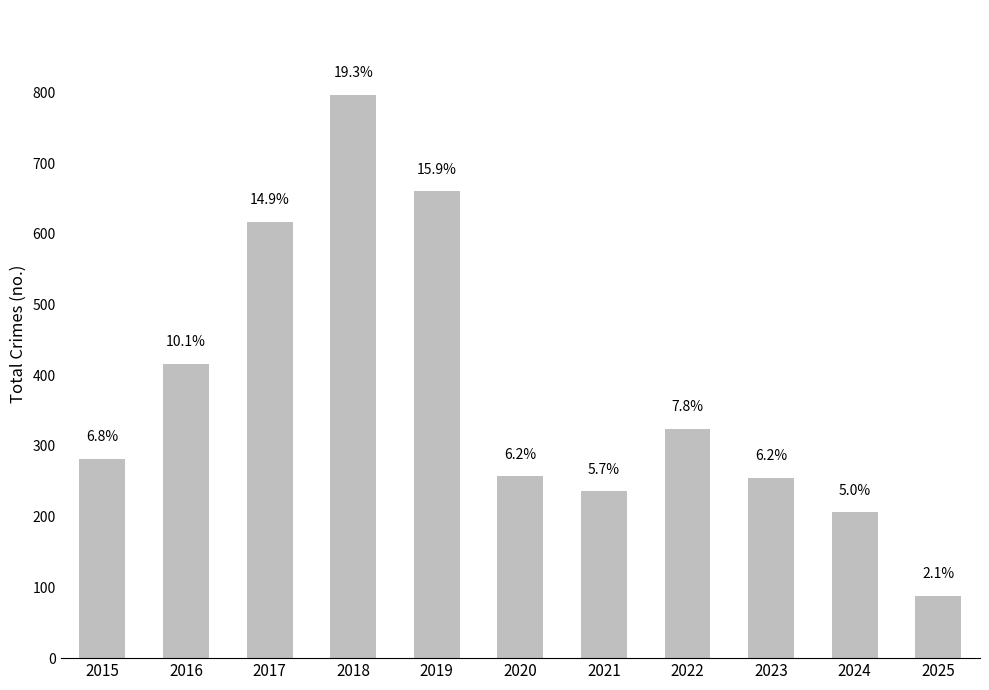

Are the bars horizontal?

No